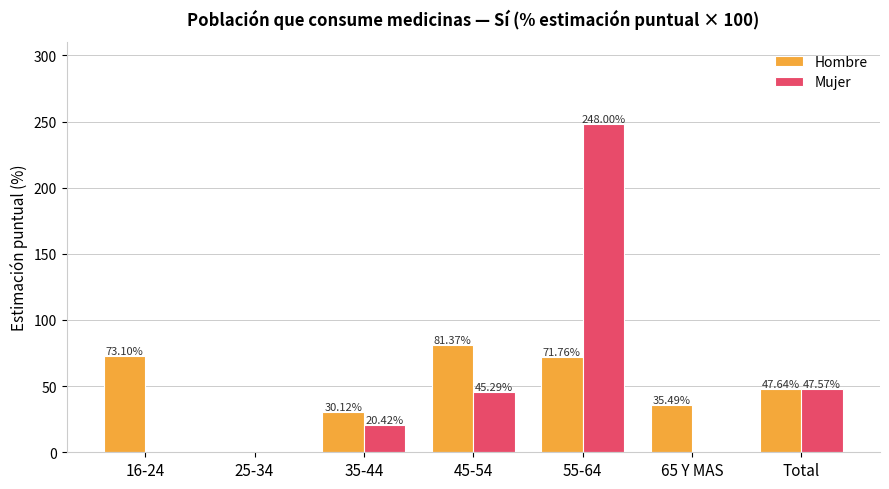

Count the number of categories in the chart.

7